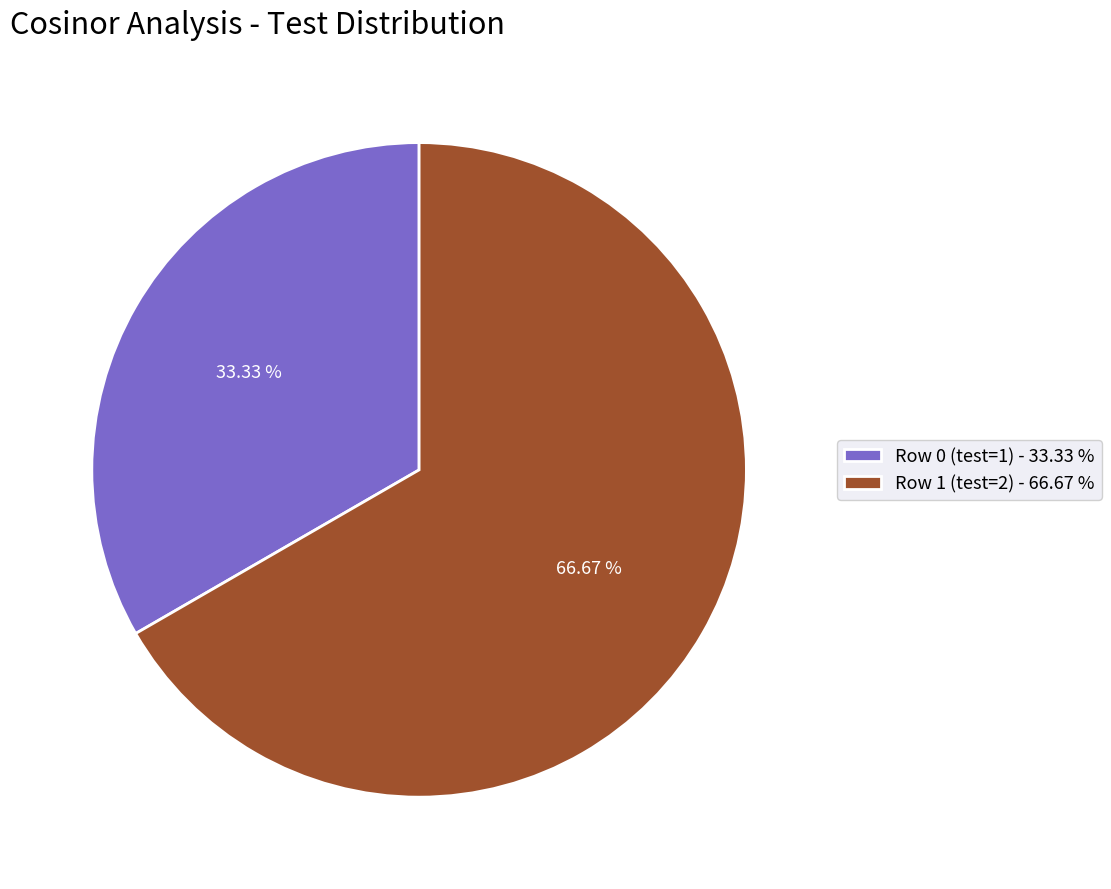

The Row 1 (test=2) slice represents 67% of the pie. True or false?

True